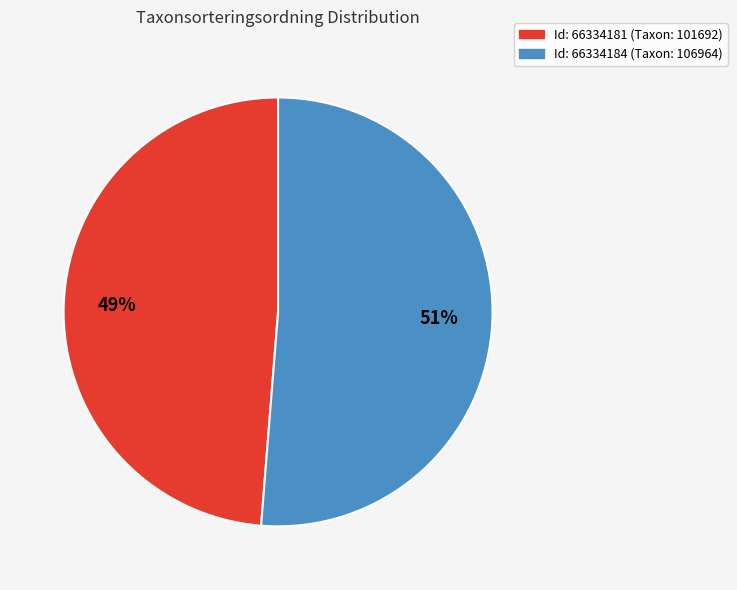

Does any single category account for the majority?

Yes